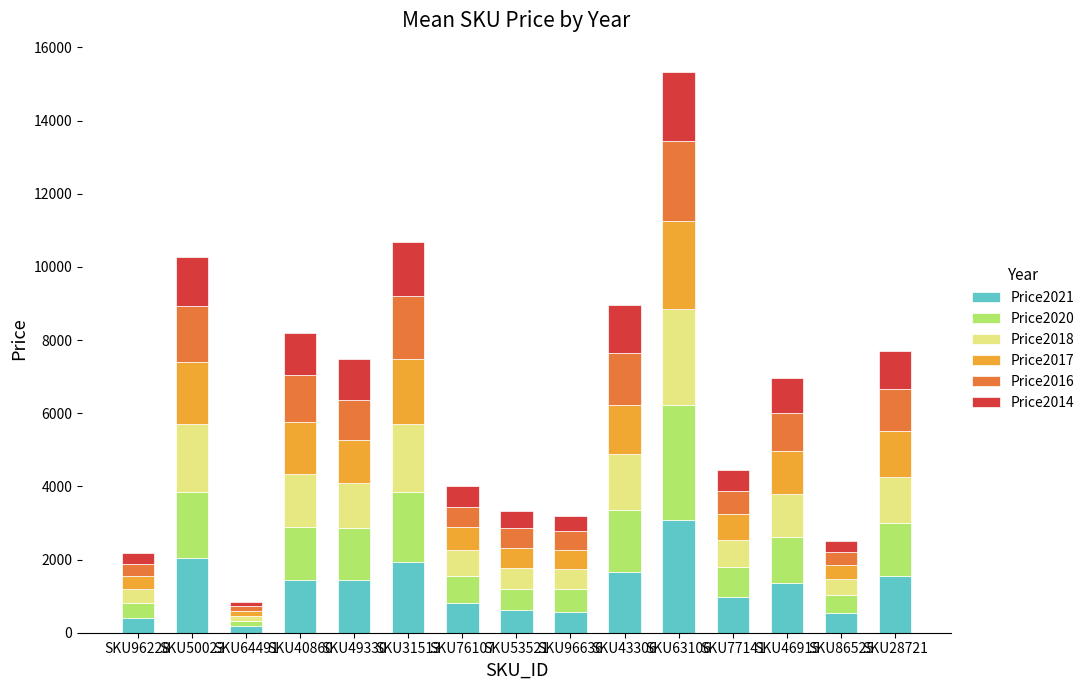

At which category is the sum across all series the highest?

SKU63106